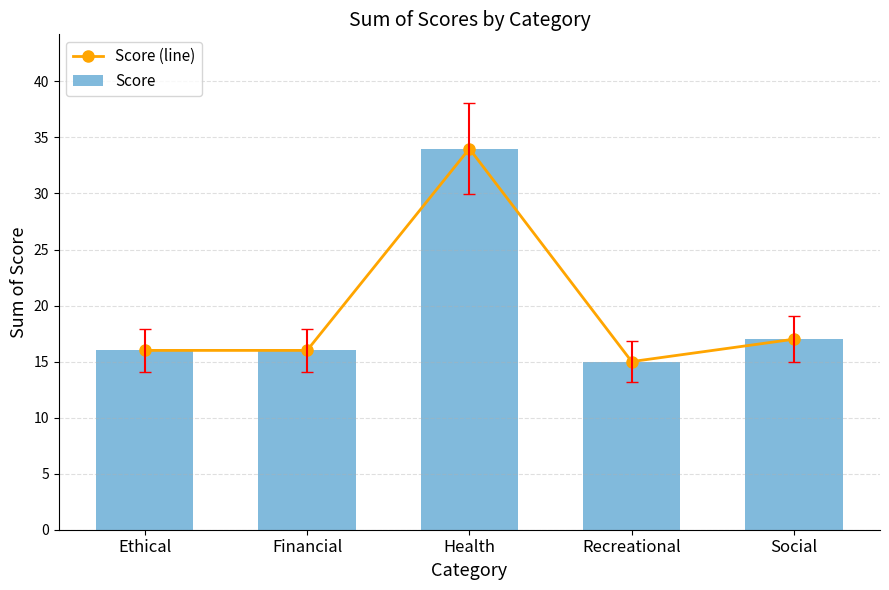

What is the minimum value for Score?

15